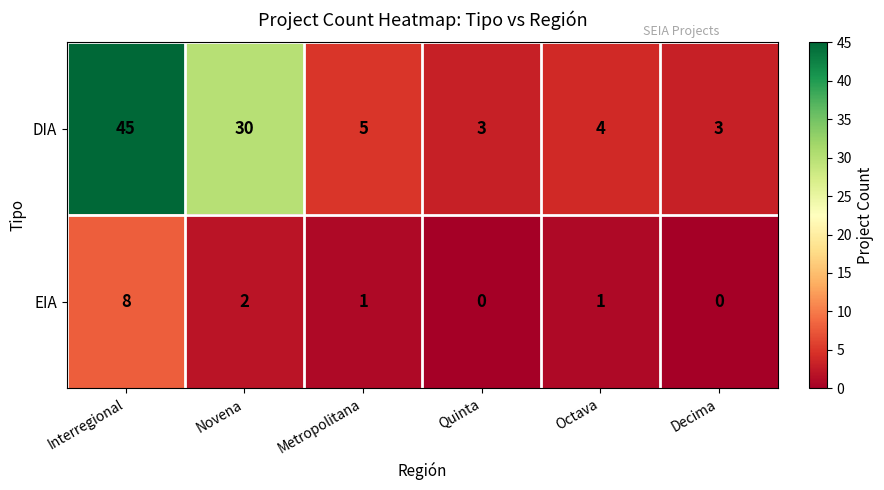

How many data points in EIA are less than 1?

2